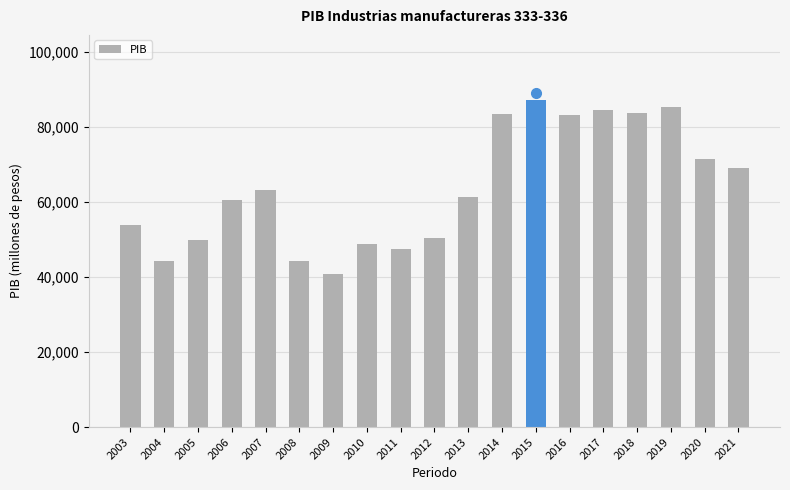

What is the minimum value shown in the chart?

40885.3